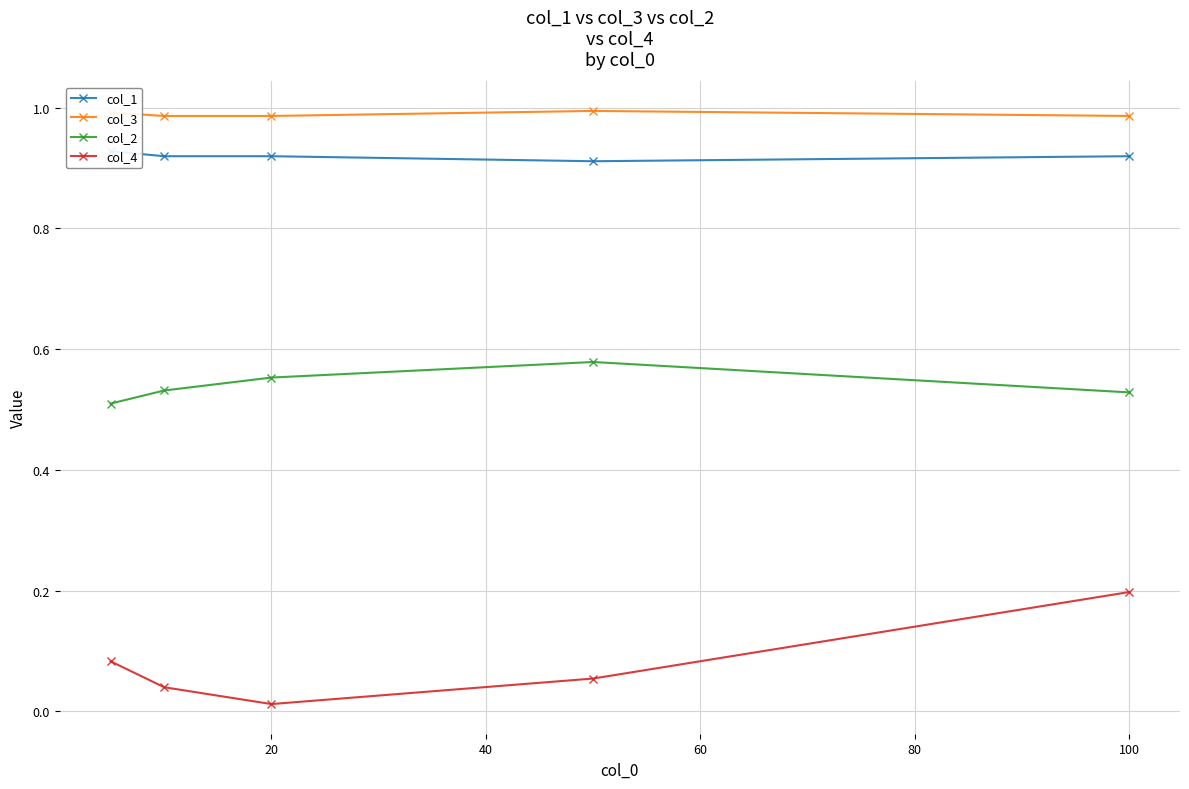

What are all the series names shown in the legend?

col_1, col_3, col_2, col_4